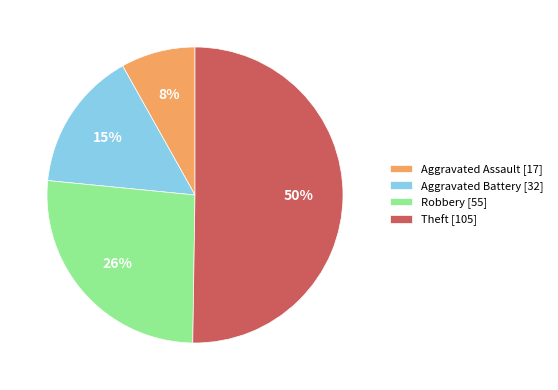

Do Aggravated Assault [17] and Aggravated Battery [32] together represent more than half of the pie?

No